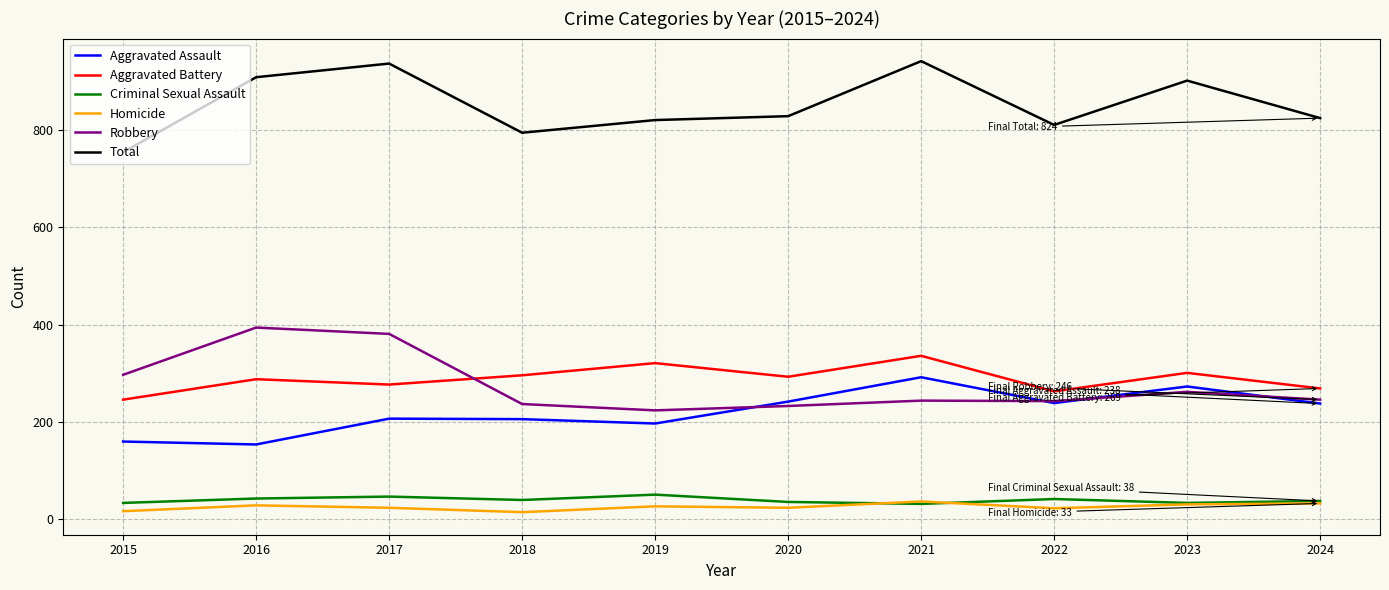

At how many categories does at least one series exceed 601?

10